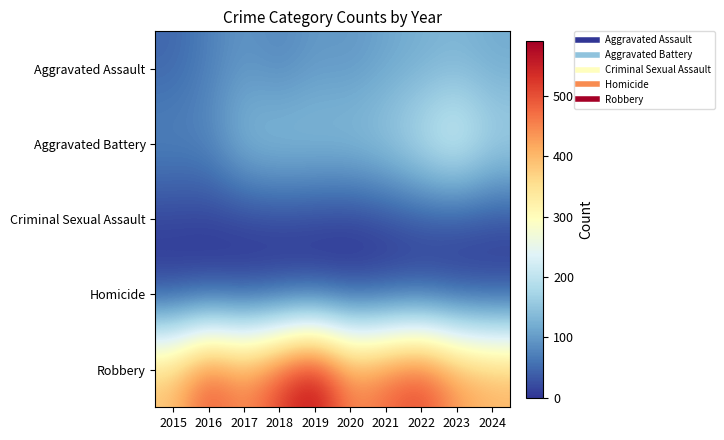

At which category is the sum across all series the highest?

2022